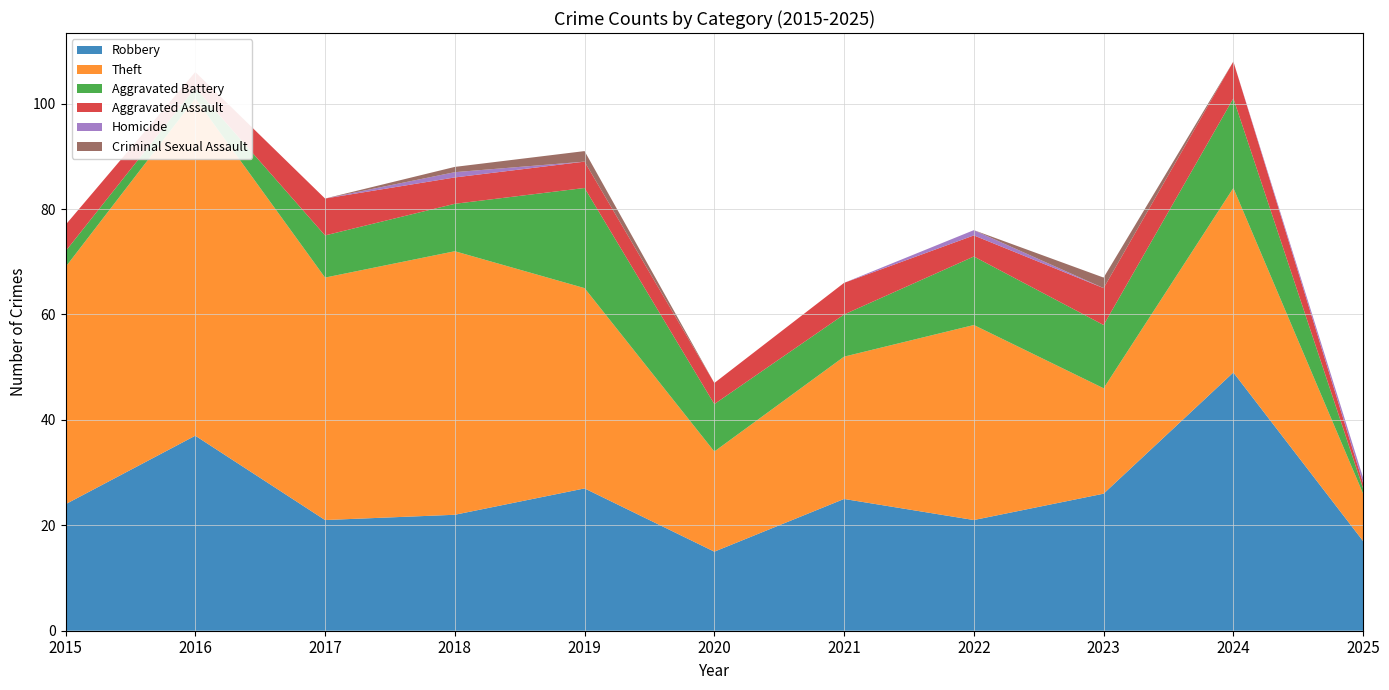

Reading left to right, extract all data points from this chart.

Robbery: 24	37	21	22	27	15	25	21	26	49	17
Theft: 45	64	46	50	38	19	27	37	20	35	9
Aggravated Battery: 3	2	8	9	19	9	8	13	12	17	1
Aggravated Assault: 5	3	7	5	5	4	6	4	7	7	1
Homicide: 0	0	0	1	0	0	0	1	0	0	1
Criminal Sexual Assault: 0	0	0	1	2	0	0	0	2	0	0